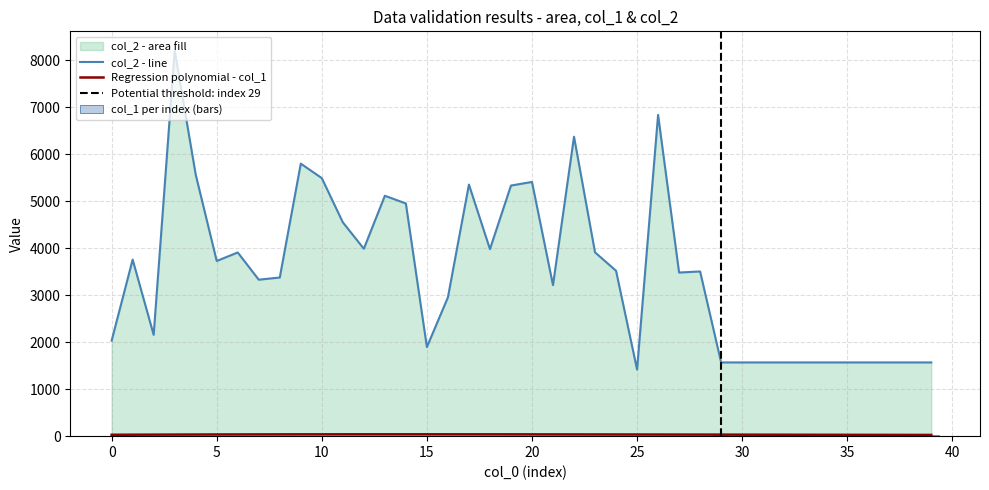

The value at 2 is 3367. True or false?

False